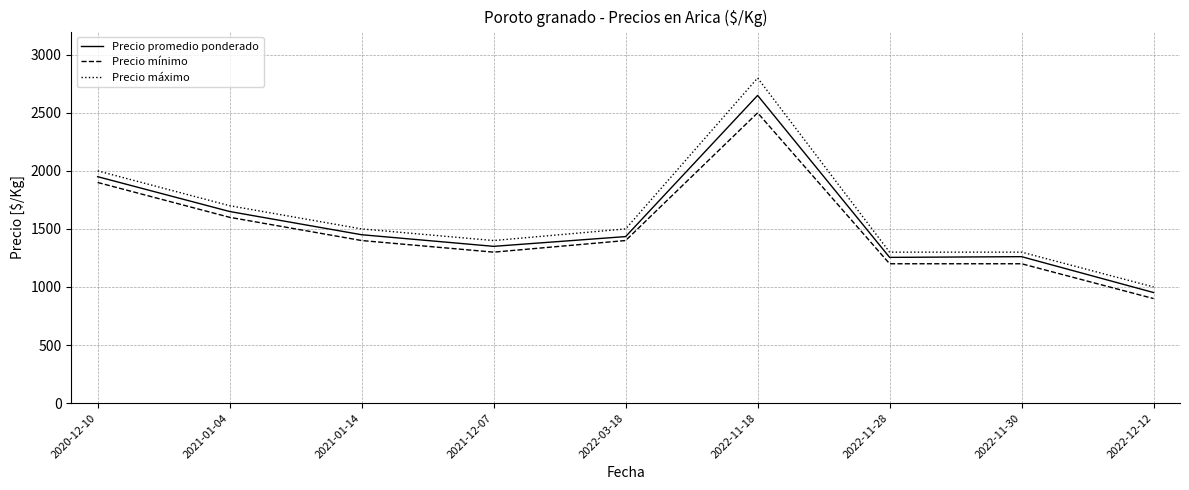

Where does the Precio promedio ponderado series first go above 1434?

2020-12-10